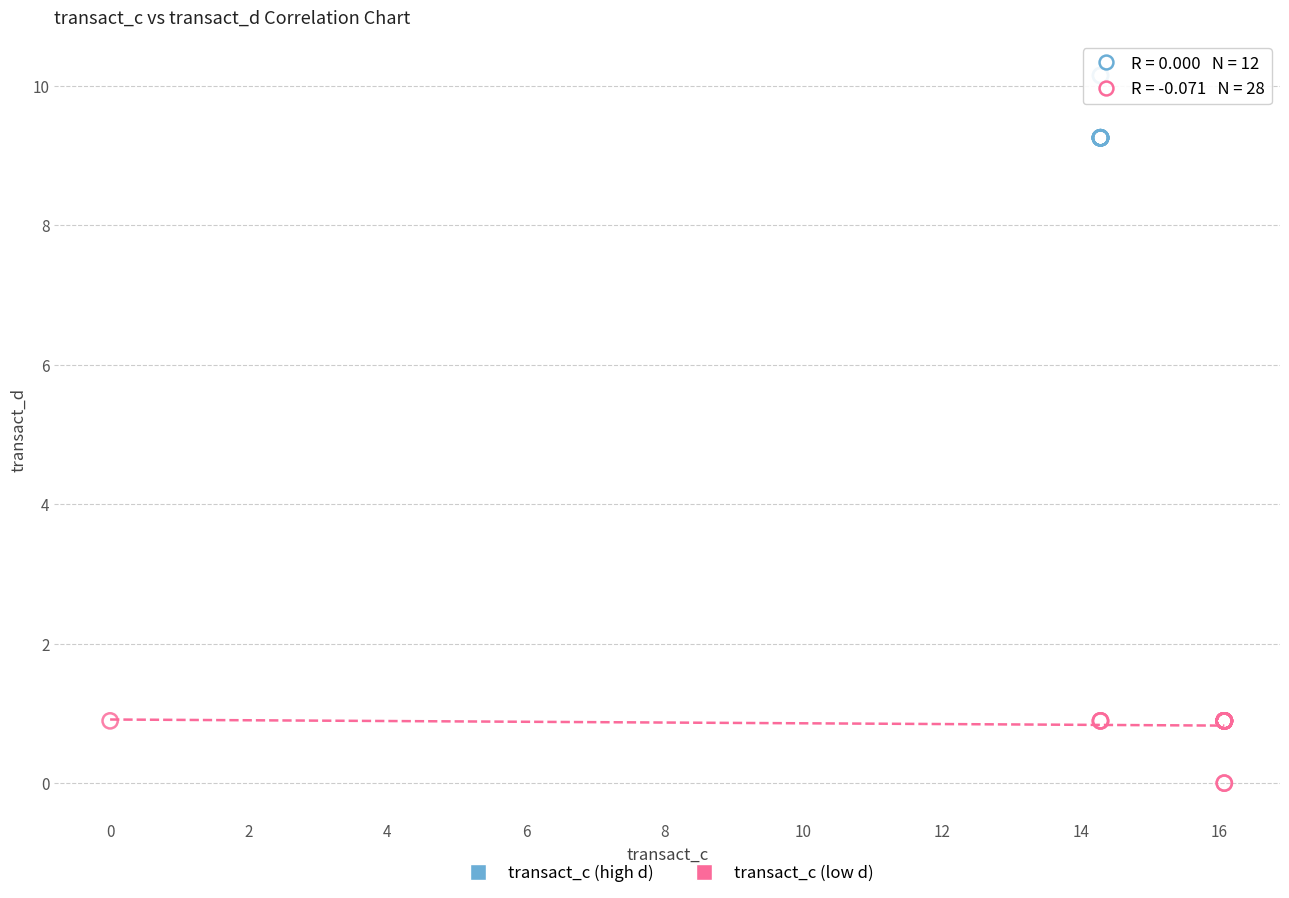

Which series contains the highest Y value?

transact_c (high d)